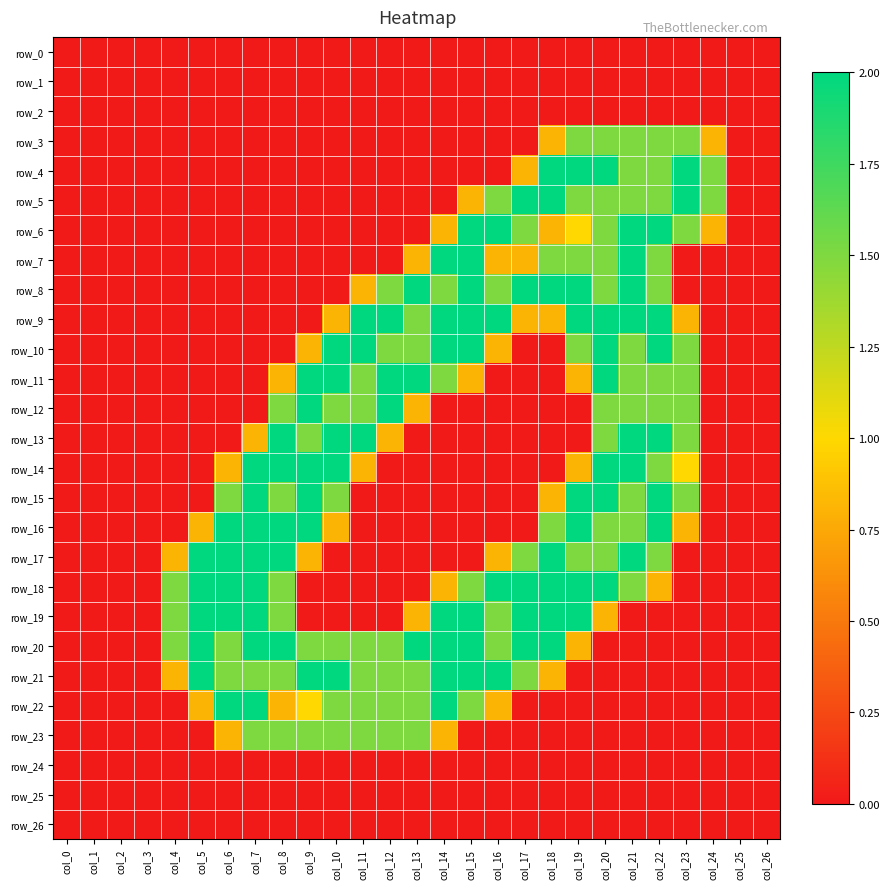

What is the highest value of the row_9 series?

2.0